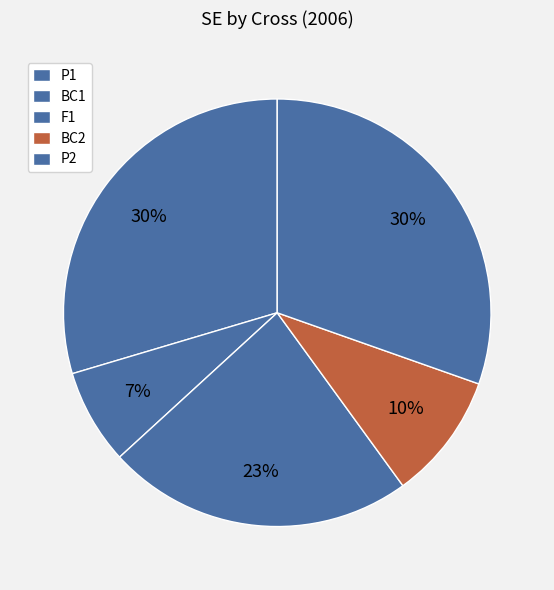

To the nearest percent, what portion does BC1 represent?

7%